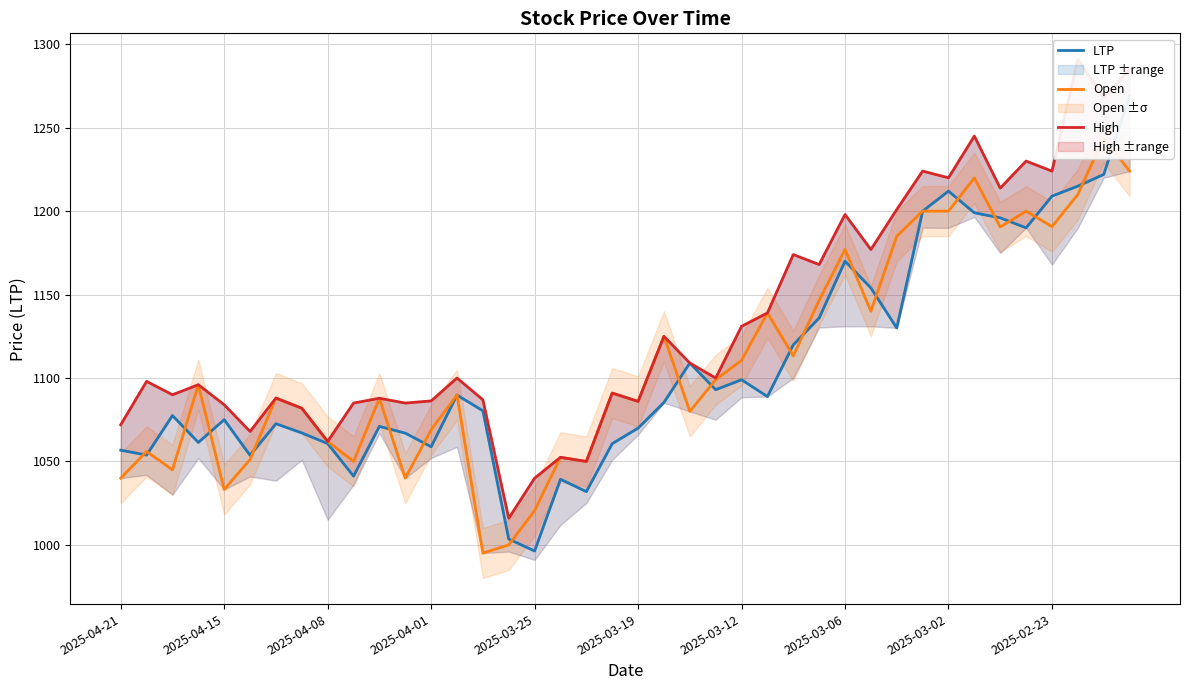

Is this an area chart (filled region under the line)?

No